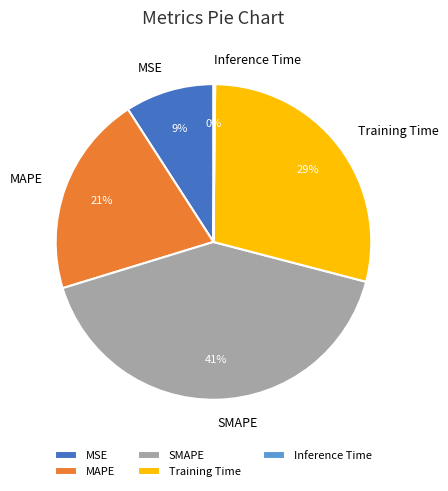

The Training Time slice represents 29% of the pie. True or false?

True